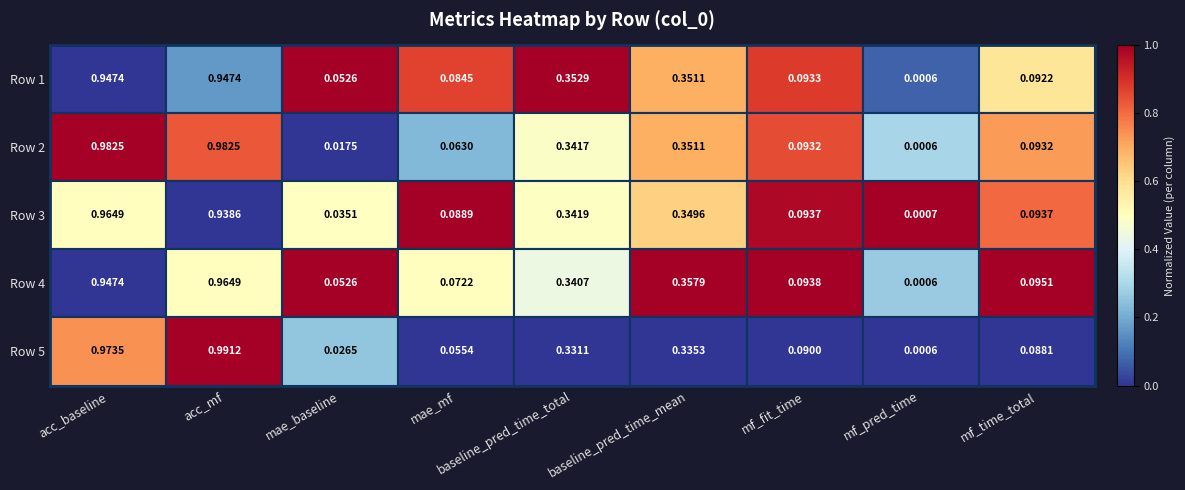

Which series has the widest spread of values?

Row 5